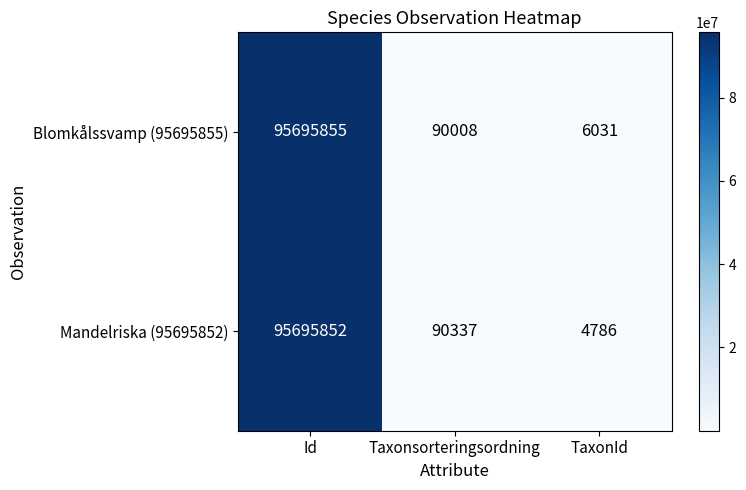

Which series has the widest spread of values?

Mandelriska (95695852)